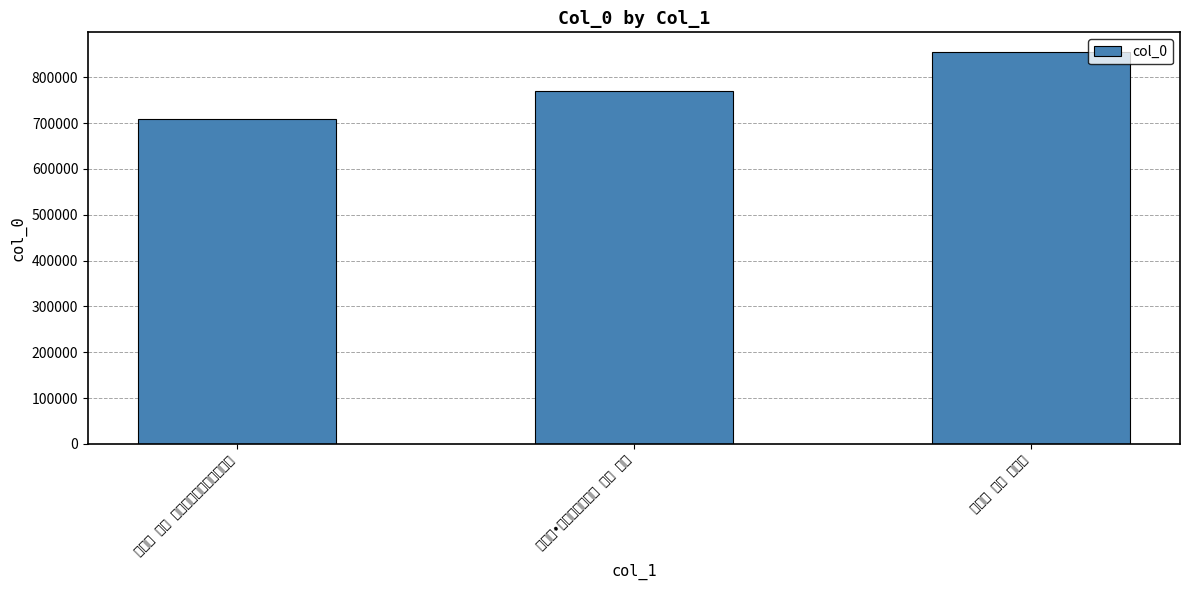

Where is the data nearest to the value 781675?

满江红•乙巳述哀十二首 其三 元夕